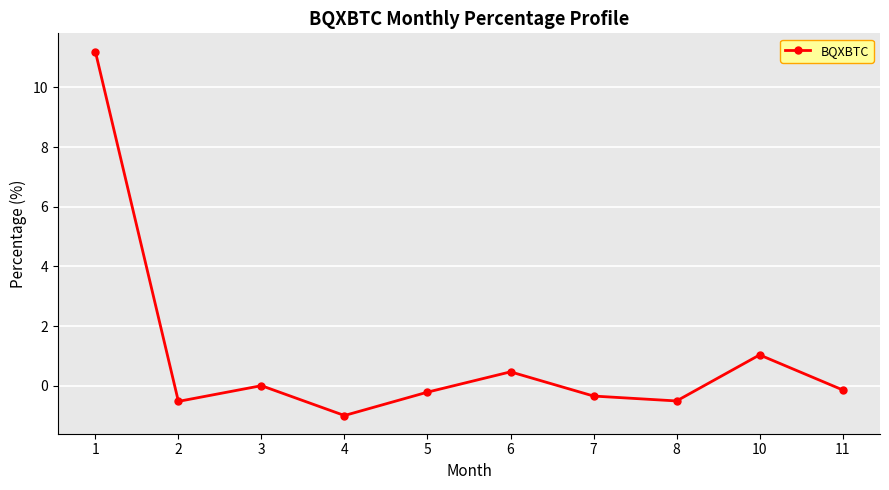

What is the value of the 4th point from the left?

-1.0